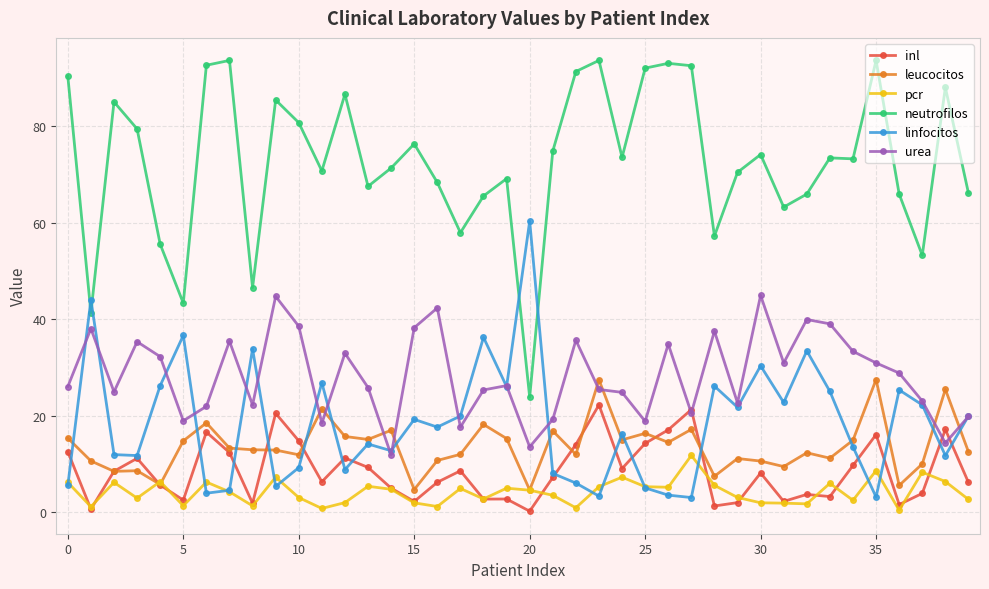

Which series has the largest range (max minus min)?

neutrofilos